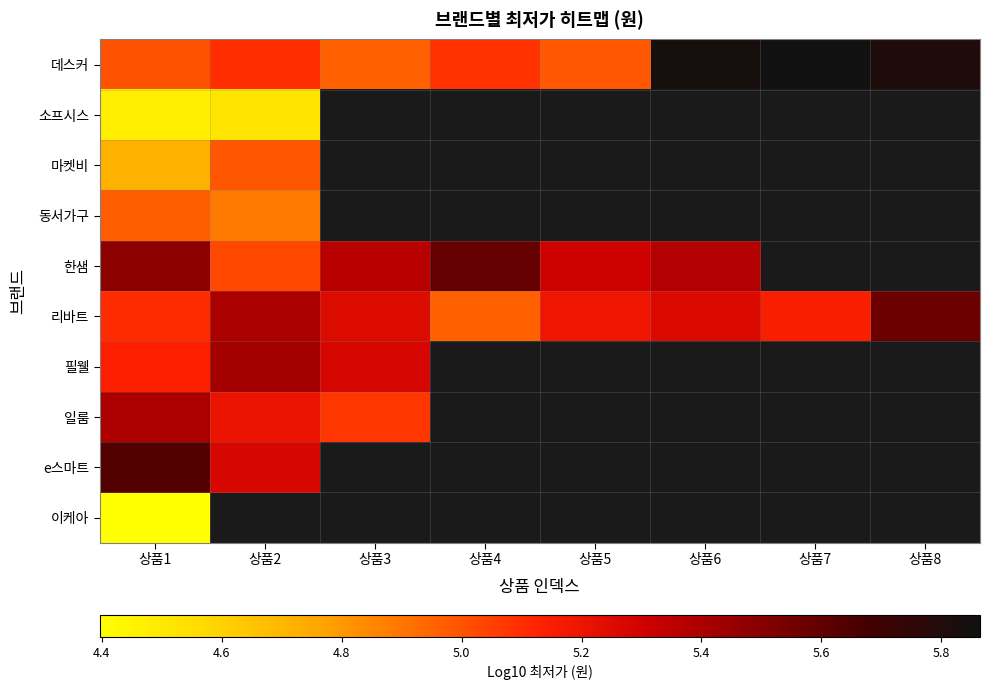

List the labels in order of 이케아 value, smallest first.

상품1, 상품2, 상품3, 상품4, 상품5, 상품6, 상품7, 상품8